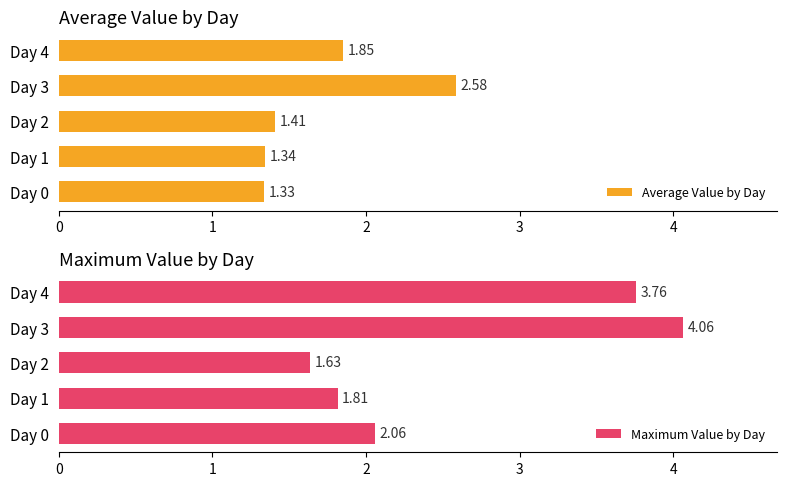

What is the difference between the maximum and minimum values in the Maximum Value by Day series?

2.4